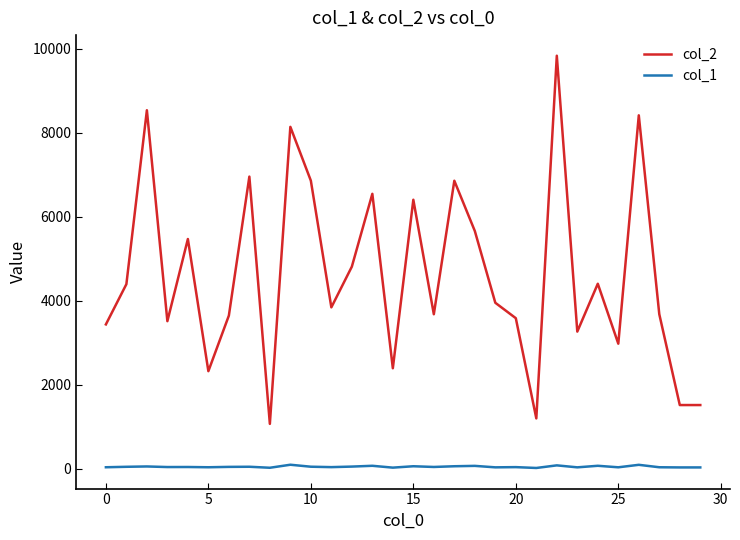

Which series has the largest range (max minus min)?

col_2